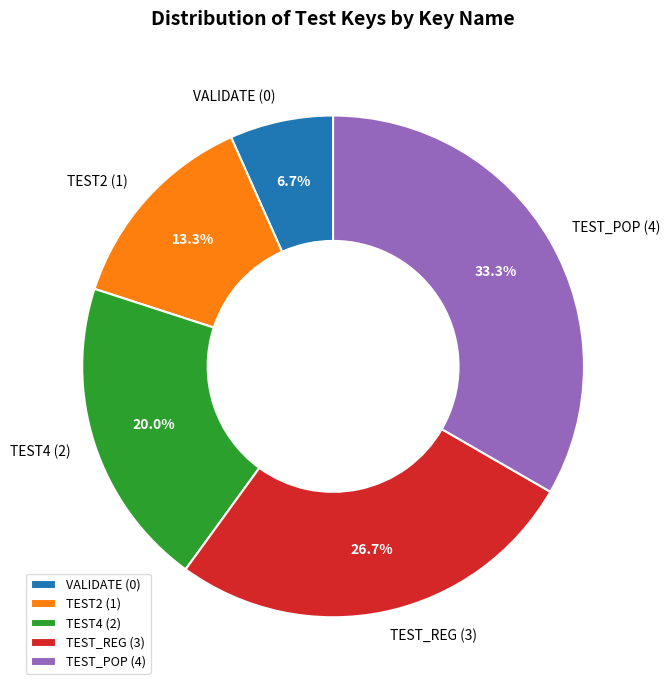

Does any single category account for the majority?

No